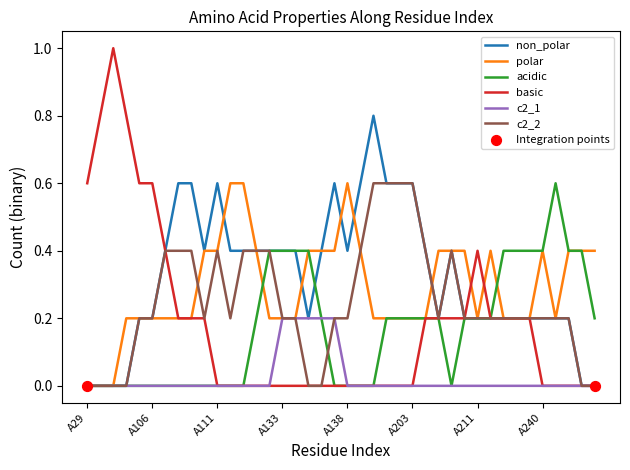

Which series has the largest range (max minus min)?

basic